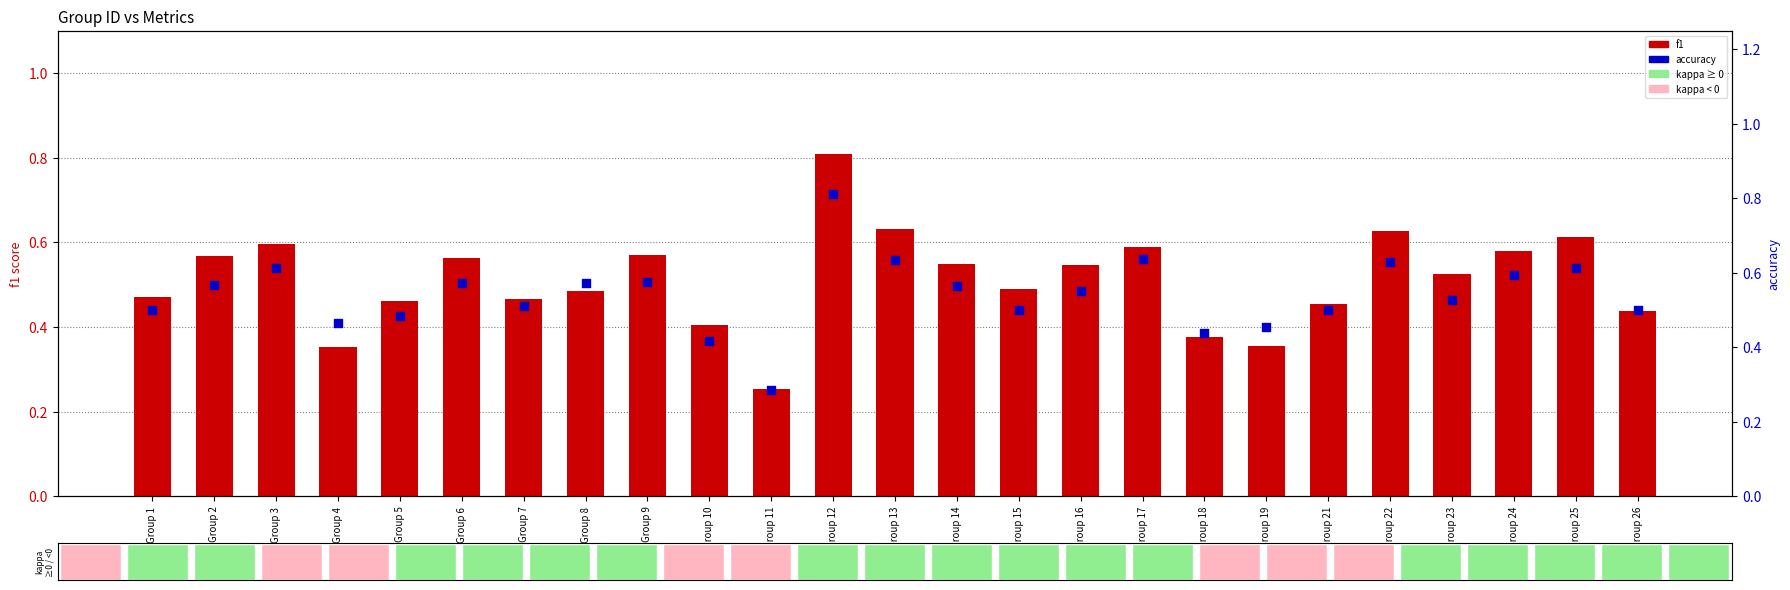

What are all the series names shown in the legend?

f1, accuracy